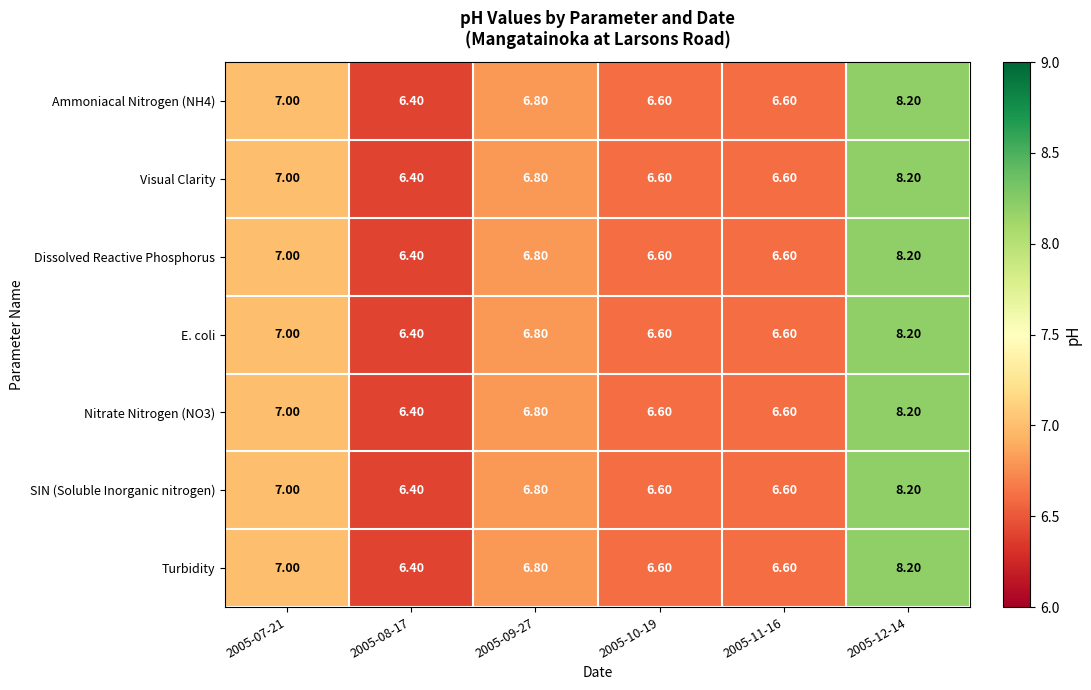

Is the value of E. coli at 2005-09-27 greater than the value of SIN (Soluble Inorganic nitrogen) at 2005-08-17?

Yes